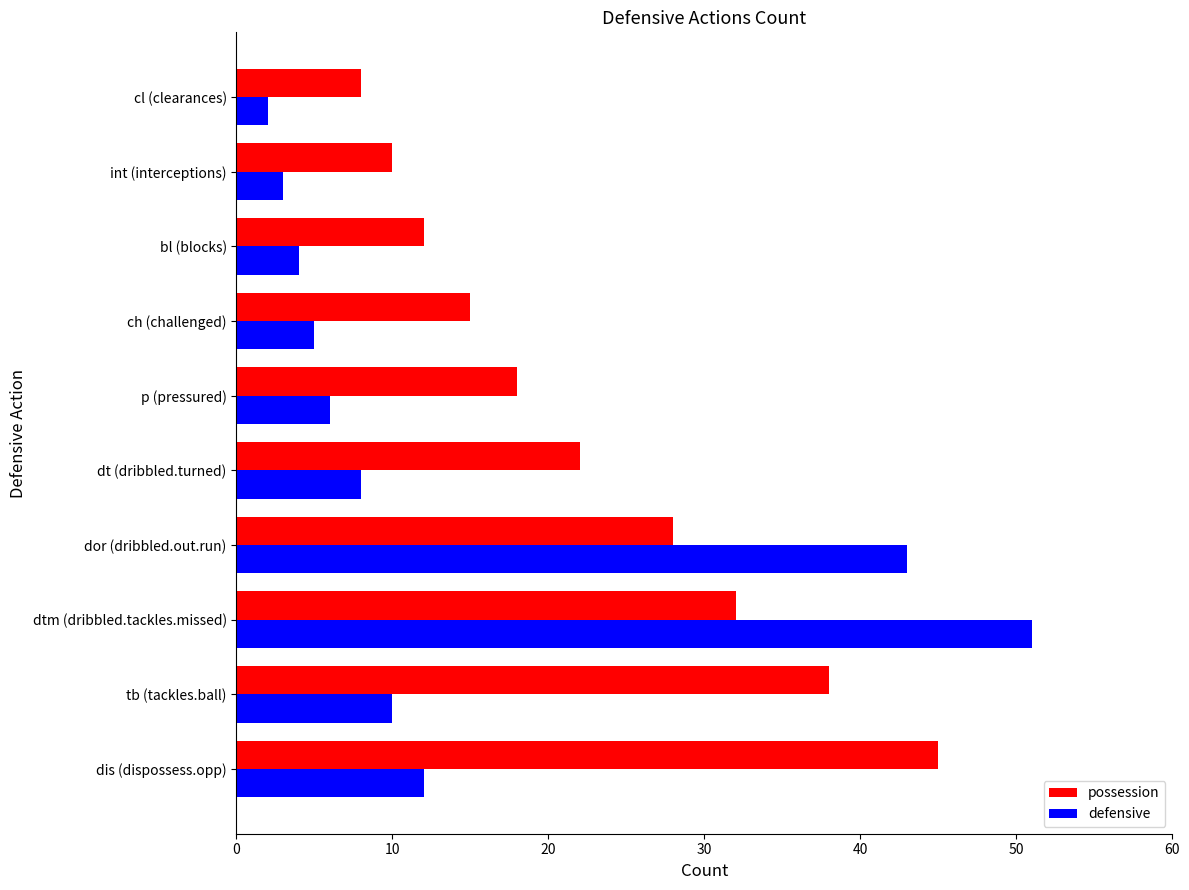

Which series has the largest total across all categories?

possession